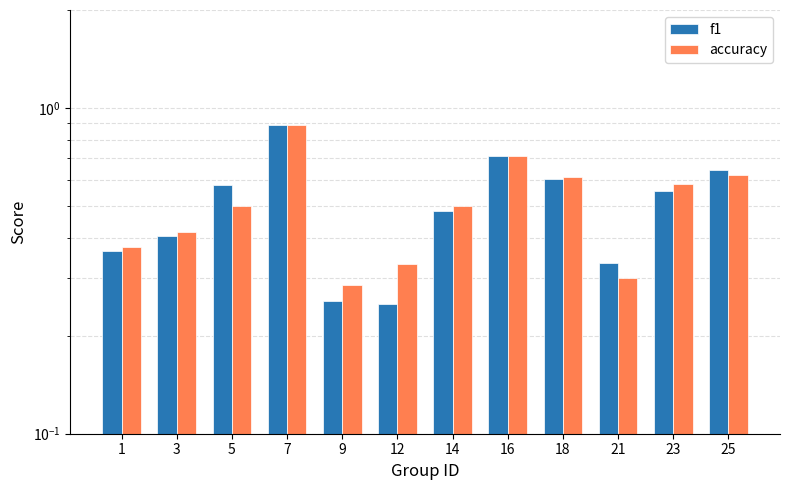

The value of accuracy at 12 is 0.4. True or false?

False